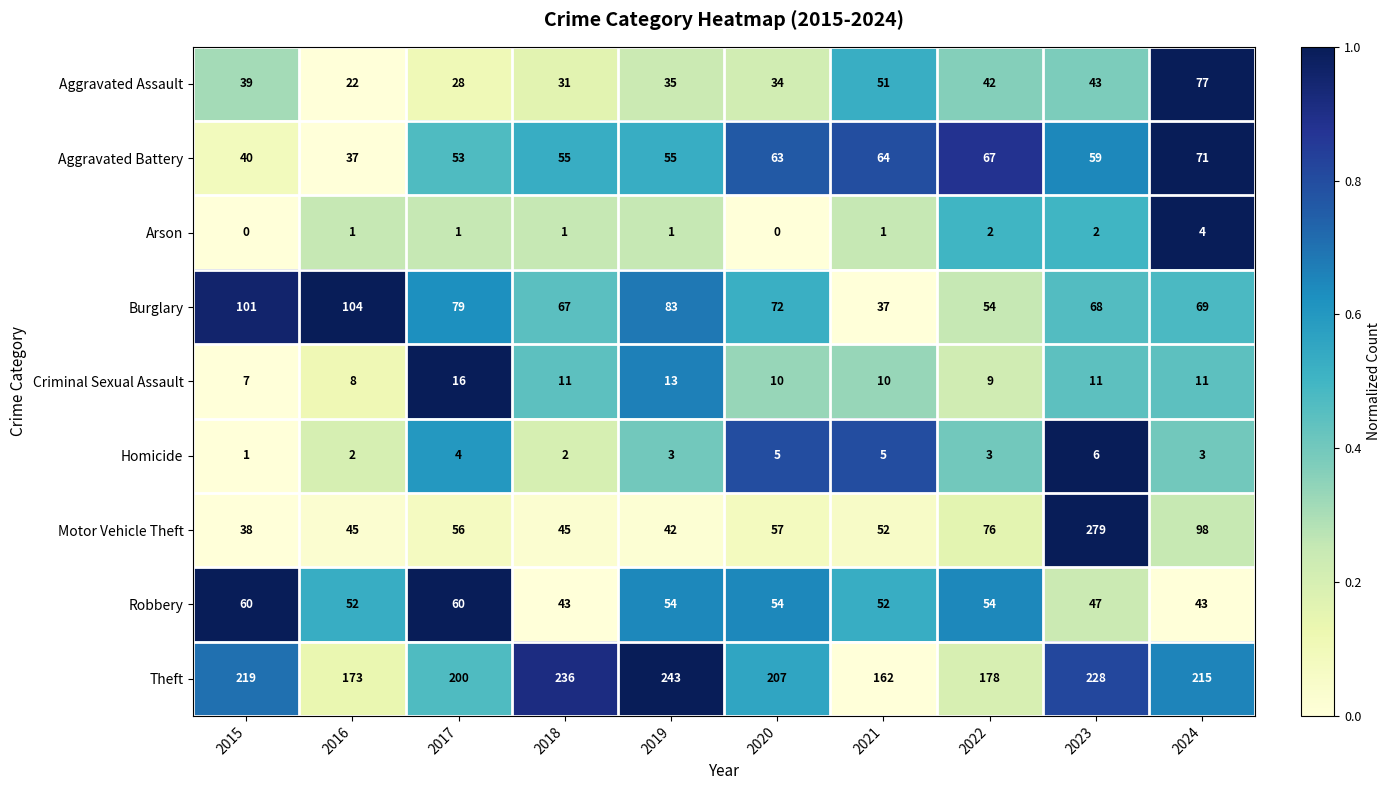

What is the difference between the Aggravated Assault values at 2017 and 2021?

23